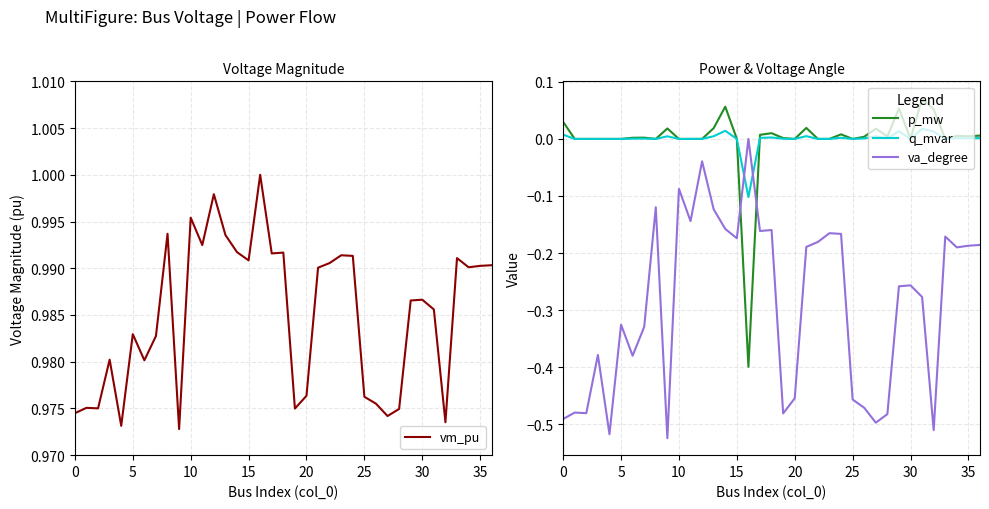

What is the difference between the maximum and minimum values in the q_mvar series?

0.1